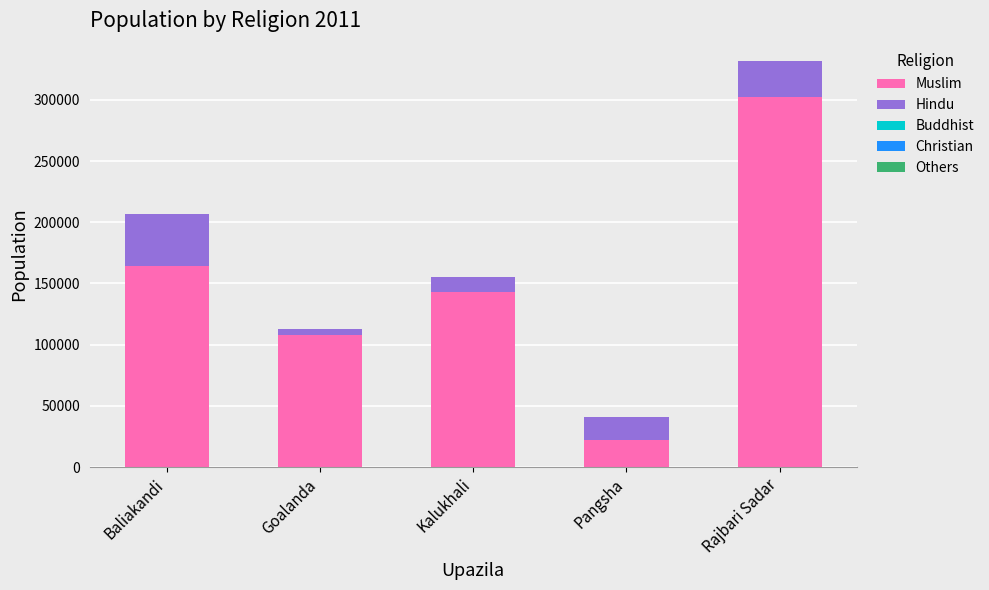

The Muslim series shows 164206 at Baliakandi. True or false?

True